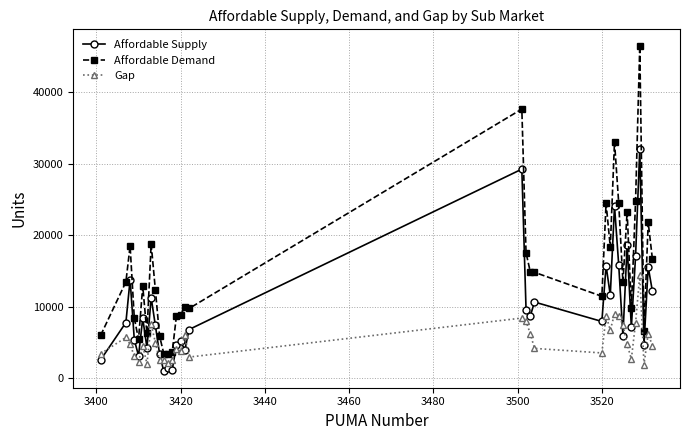

Which series has the largest total across all categories?

Affordable Demand